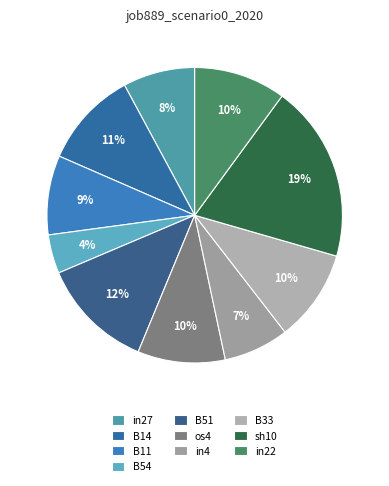

What percentage is NOT represented by sh10?

80.6%